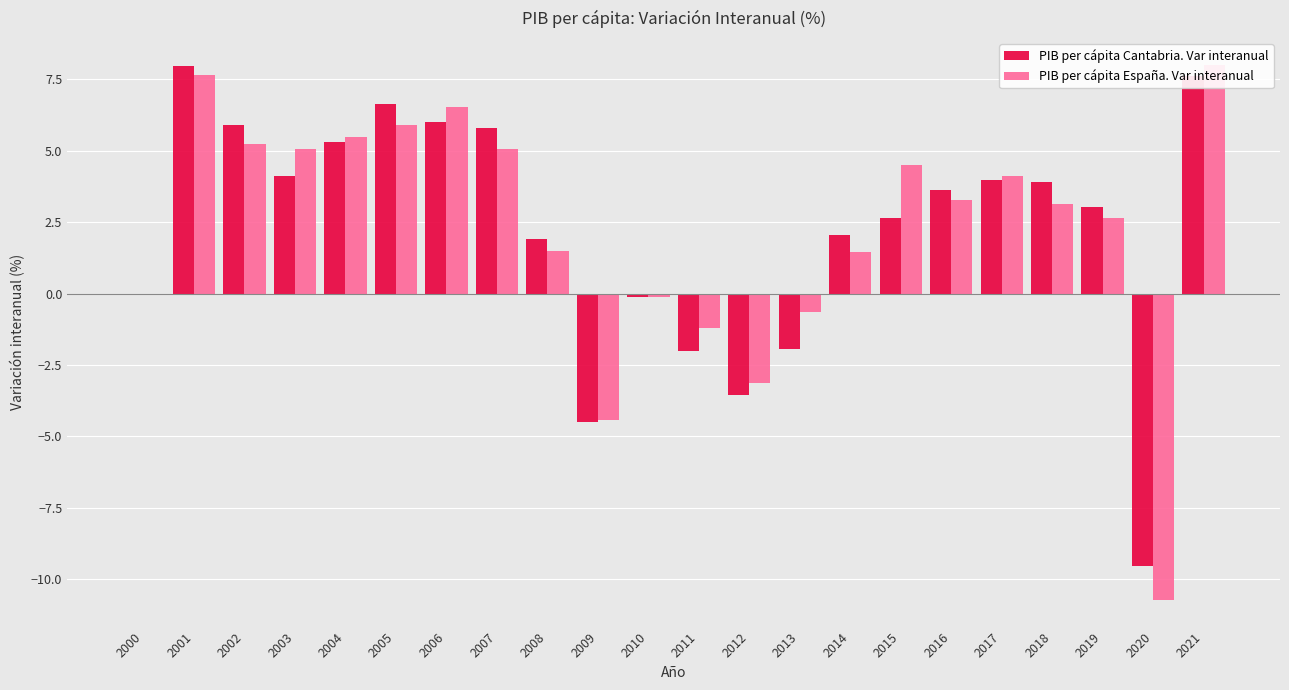

What is the difference between the maximum and minimum values in the PIB per cápita España. Var interanual series?

18.7